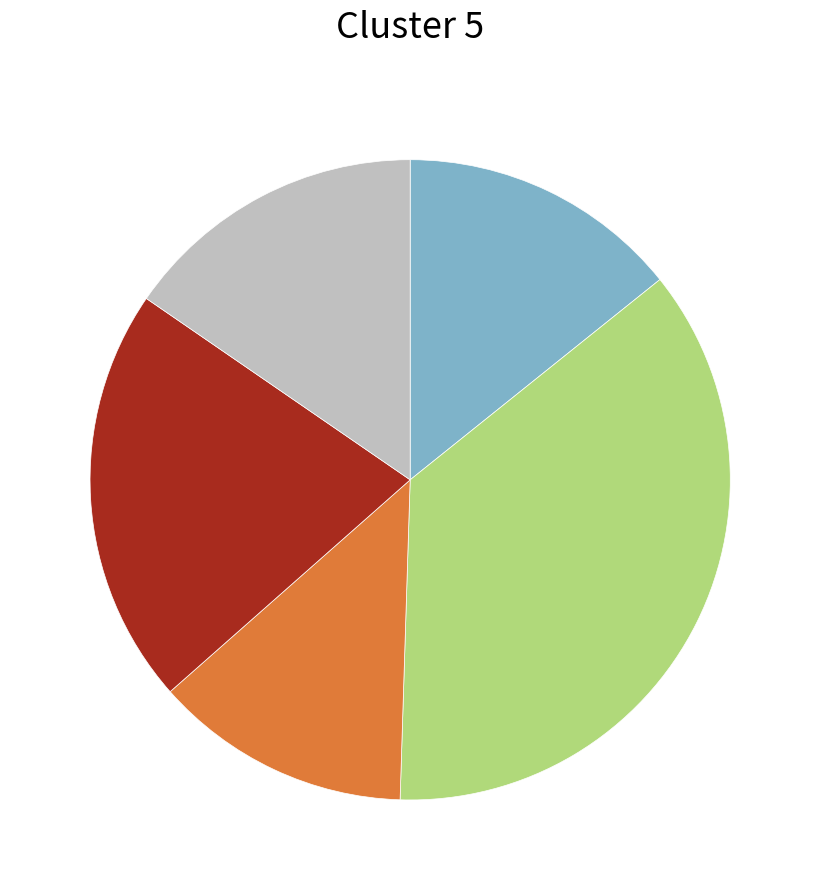

Does any single category account for the majority?

No